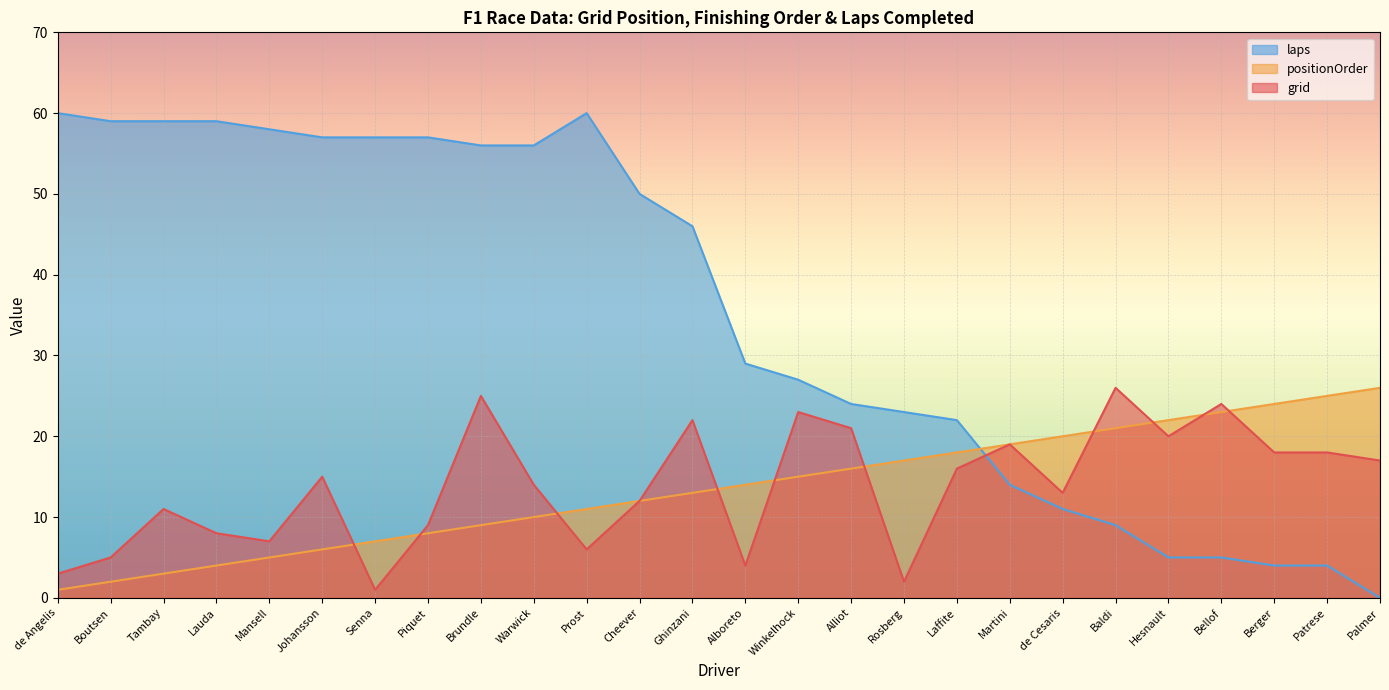

Where is grid nearest to the value 13?

de Cesaris